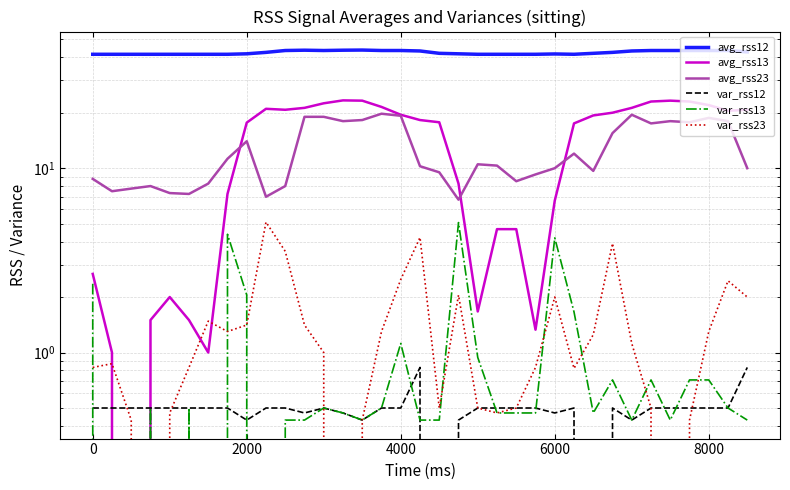

What is the sum of all avg_rss13 values?

481.5